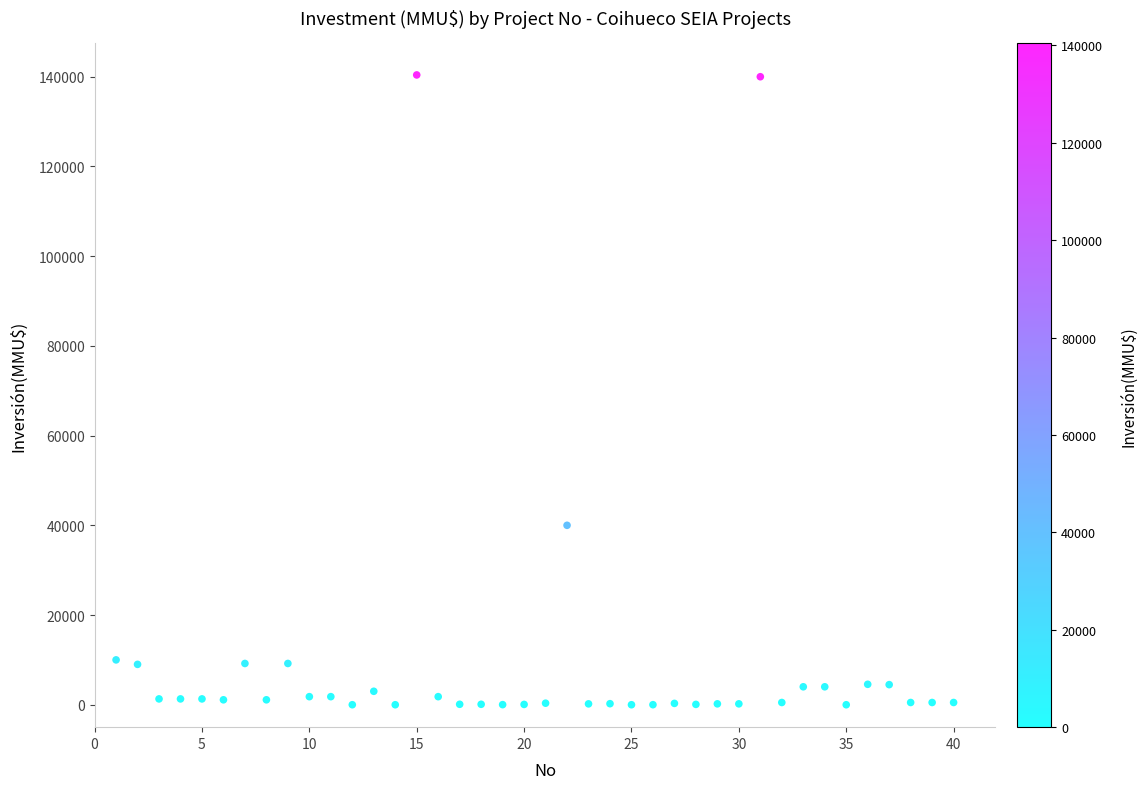

What Y value in the scatter plot is closest to 70200?

40000